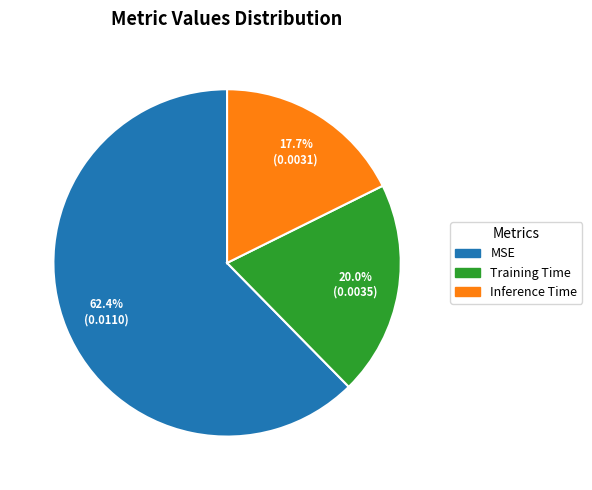

Which slice is the smallest?

Inference Time